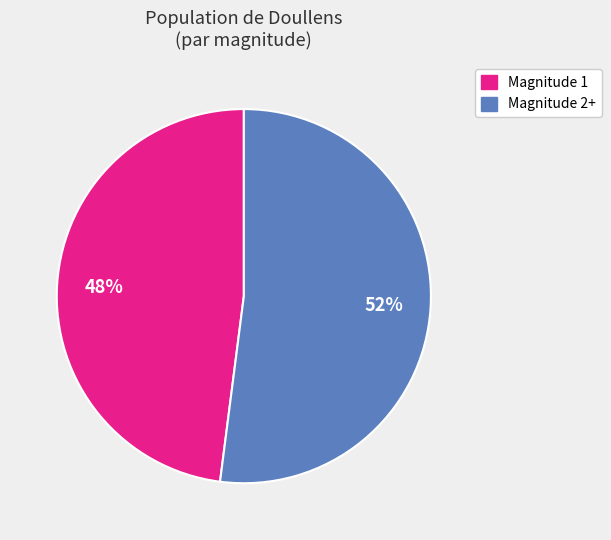

To the nearest percent, what is the average slice percentage?

50%